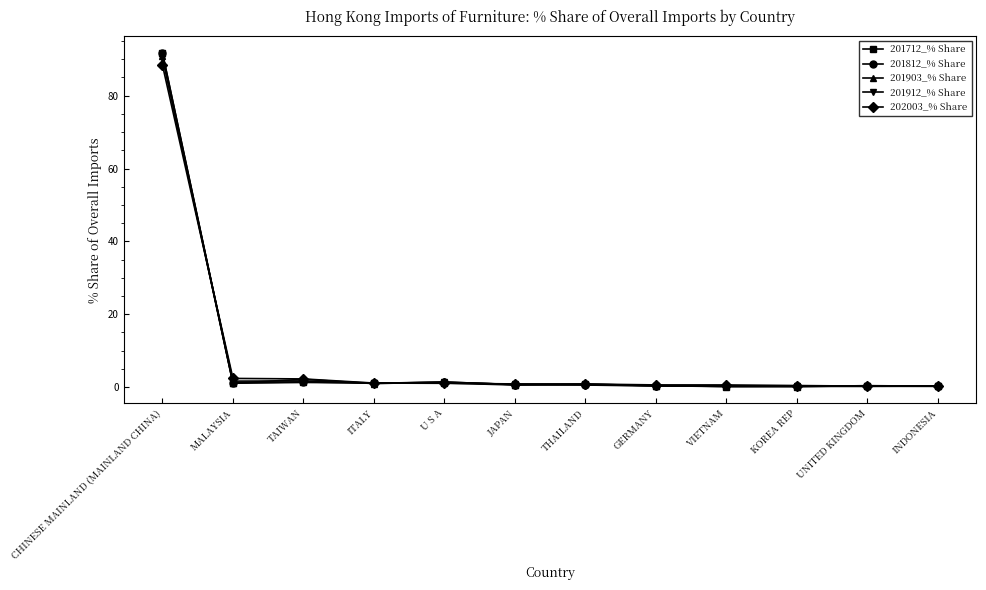

What is the highest value of the 202003_% Share series?

88.4